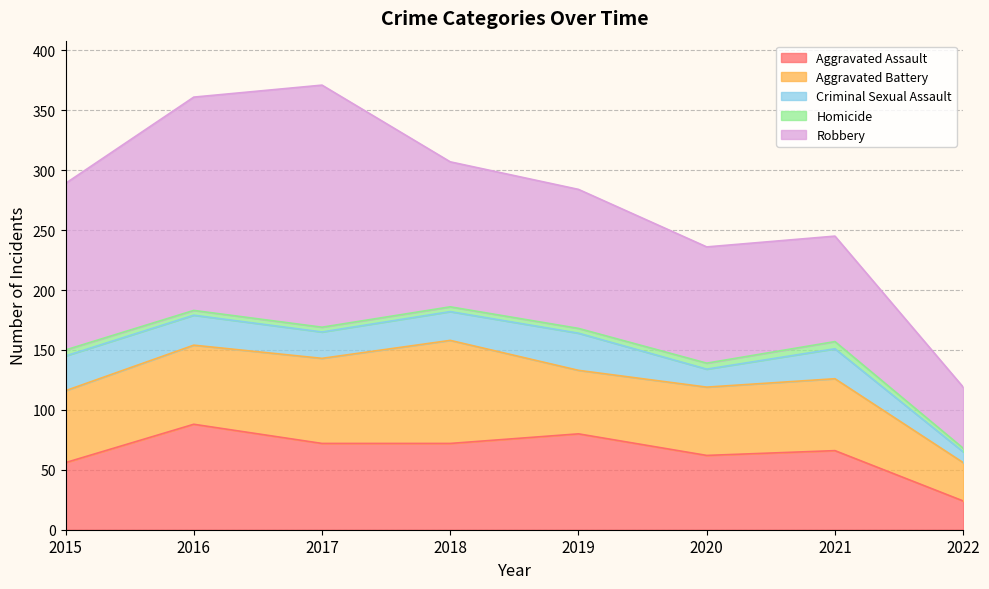

Reading left to right, transcribe all the data shown in this chart.

Aggravated Assault: 2015=56	2016=88	2017=72	2018=72	2019=80	2020=62	2021=66	2022=24
Aggravated Battery: 2015=60	2016=66	2017=71	2018=86	2019=53	2020=57	2021=60	2022=32
Criminal Sexual Assault: 2015=29	2016=25	2017=22	2018=24	2019=31	2020=15	2021=25	2022=9
Homicide: 2015=5	2016=4	2017=4	2018=4	2019=4	2020=5	2021=6	2022=3
Robbery: 2015=139	2016=178	2017=202	2018=121	2019=116	2020=97	2021=88	2022=51